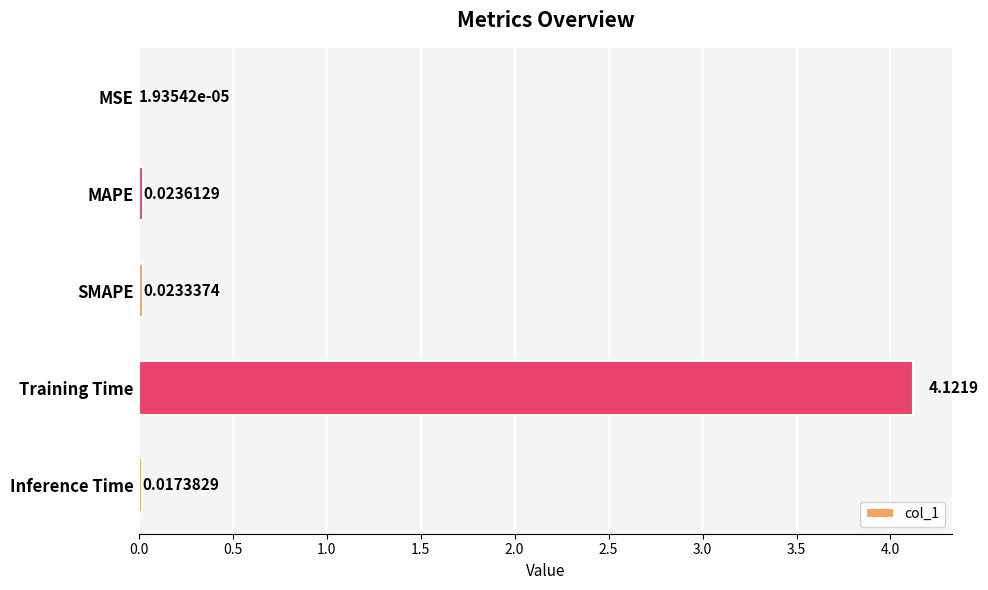

Which label corresponds to the largest value in the chart?

Training Time